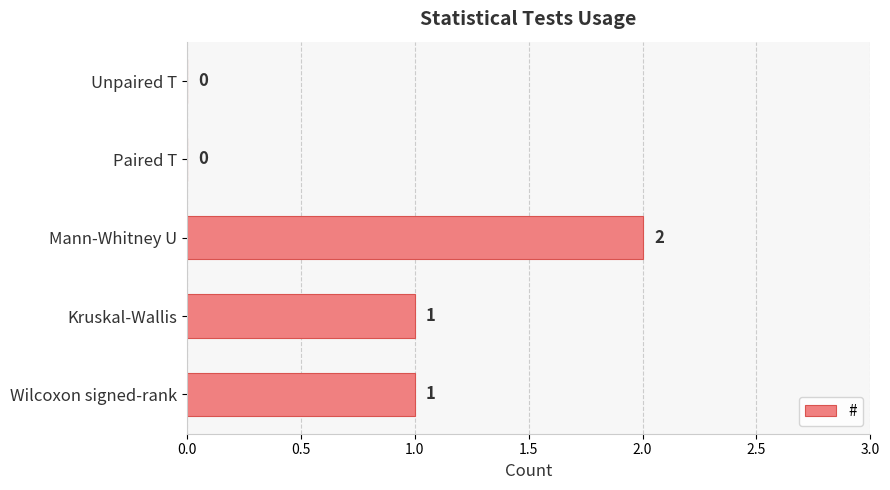

How many series are shown in this chart?

1